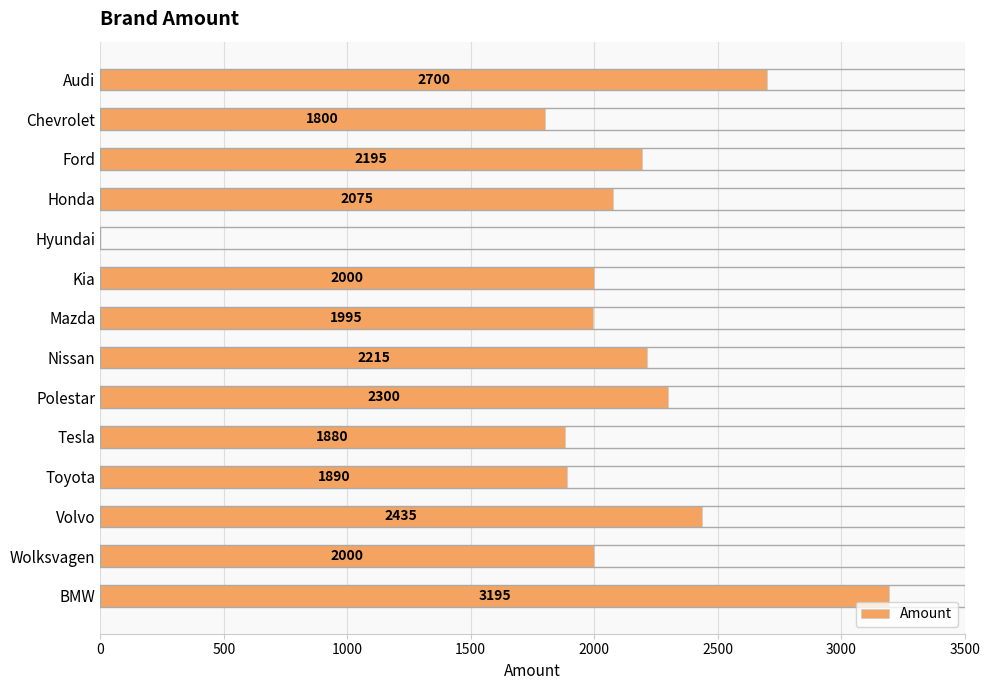

What is the approximate value at Toyota, to the nearest 50?

1900